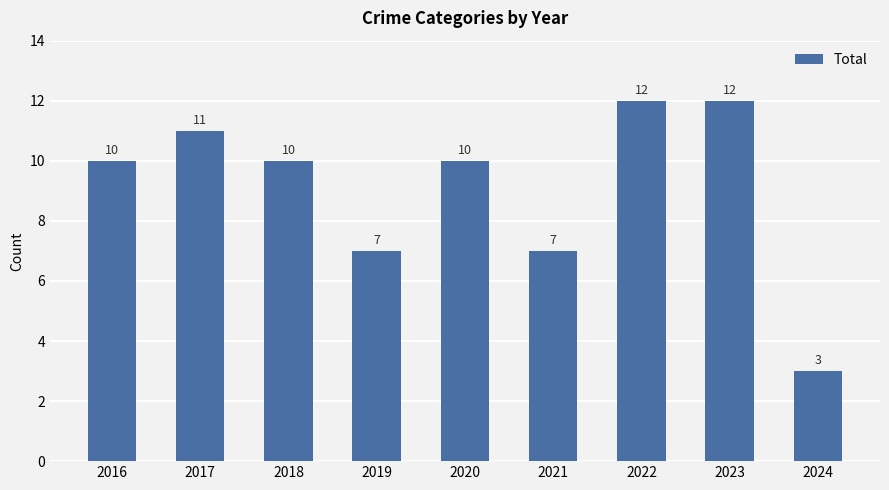

The value at 2019 is 7. True or false?

True